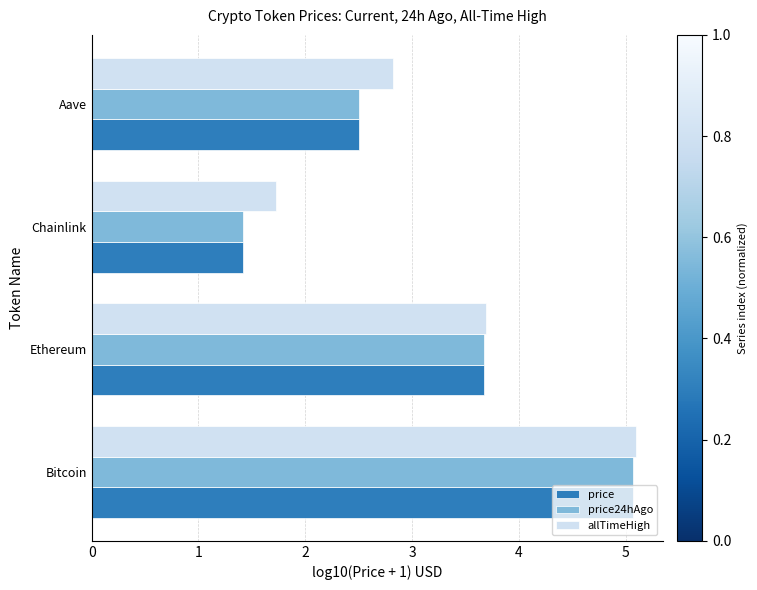

List the labels in order of price value, largest first.

Bitcoin, Ethereum, Aave, Chainlink